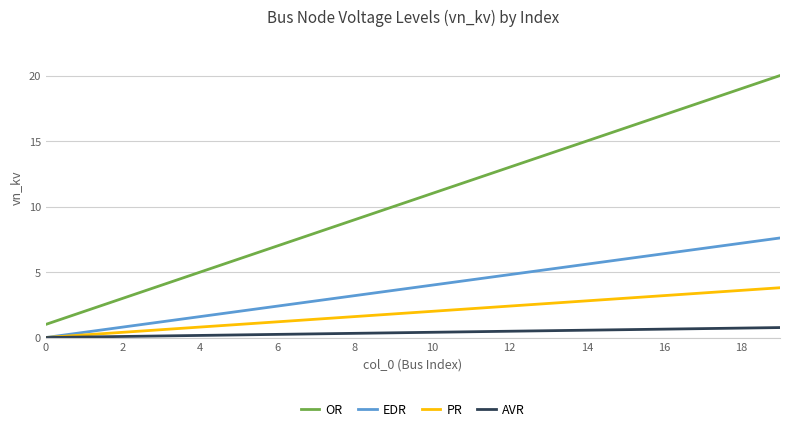

What are all the series names shown in the legend?

OR, EDR, PR, AVR